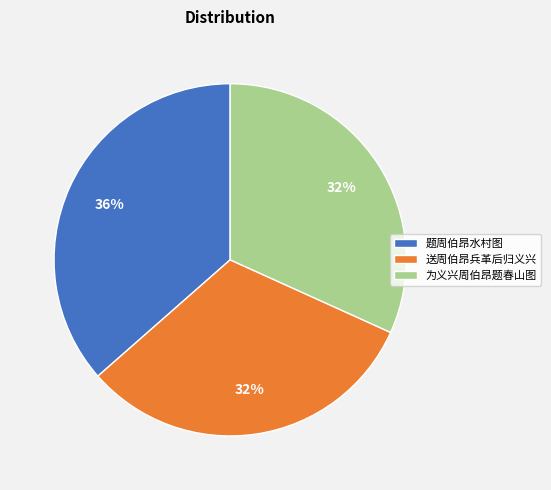

Combined, do 为义兴周伯昂题春山图 and 送周伯昂兵革后归义兴 account for over 50%?

Yes